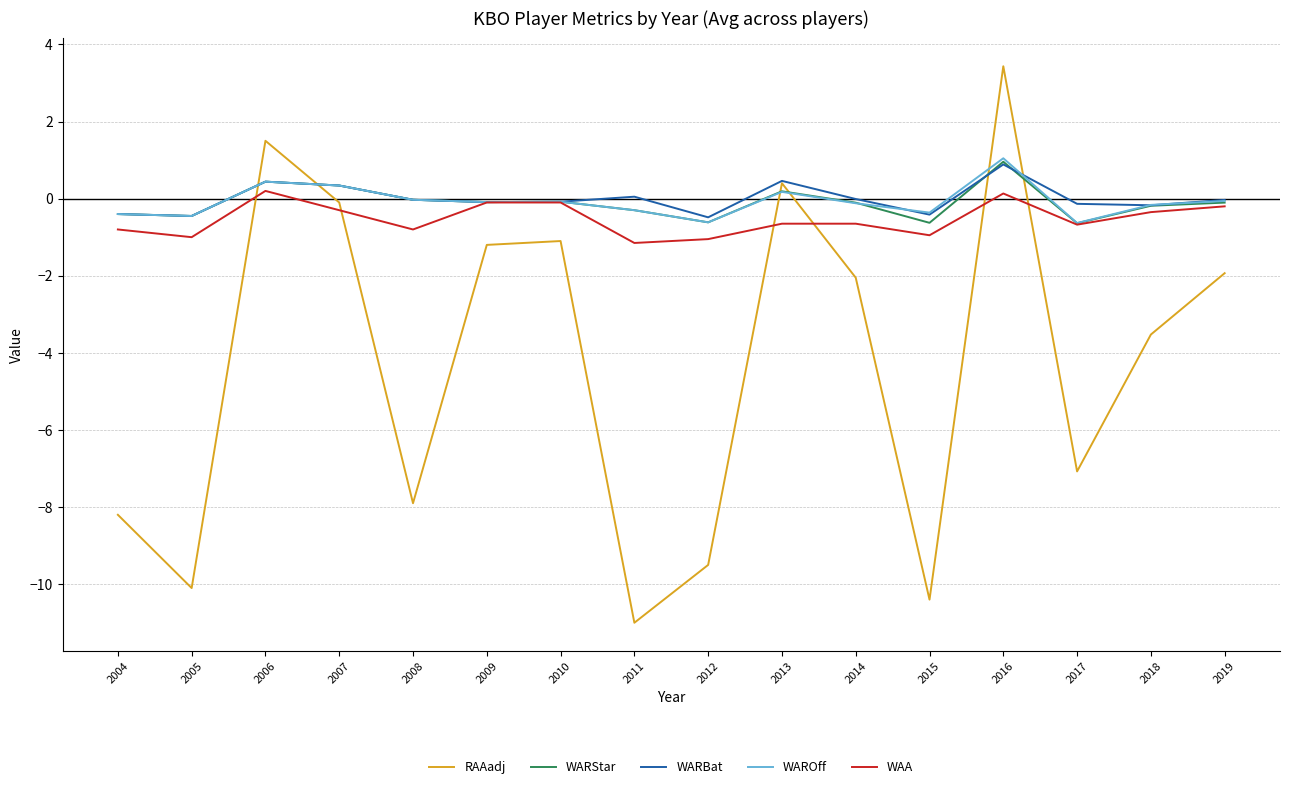

The RAAadj series shows -6.4 at 2012. True or false?

False